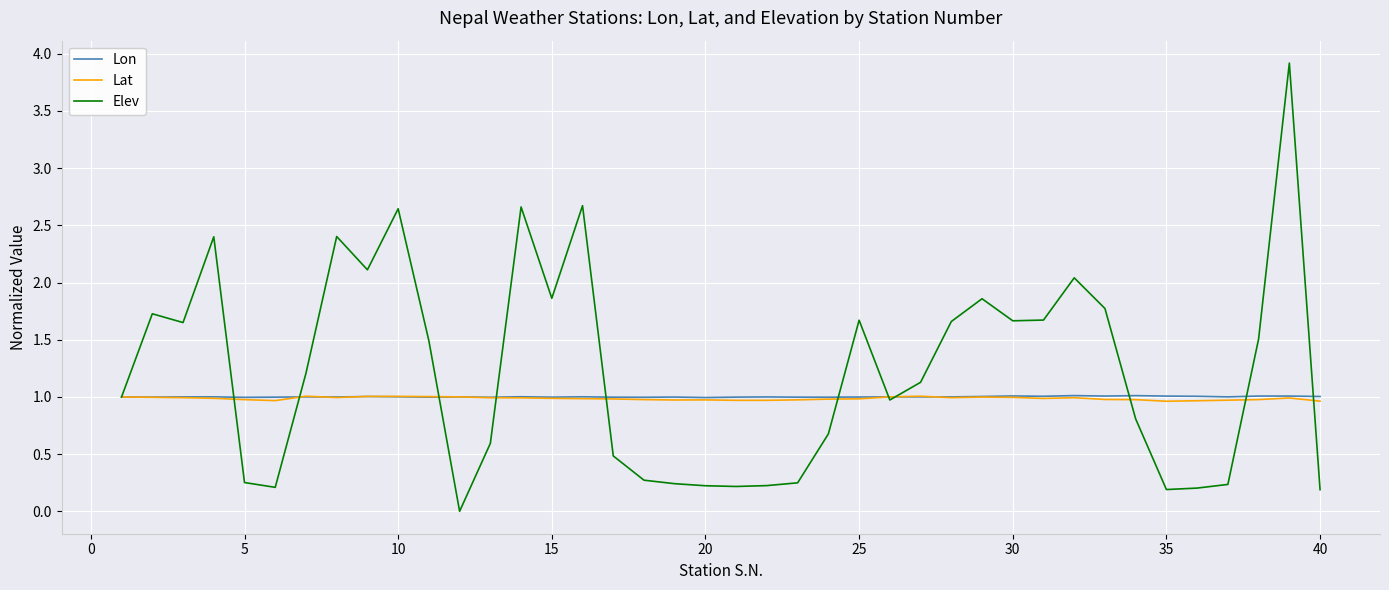

How many distinct data groups are displayed?

3